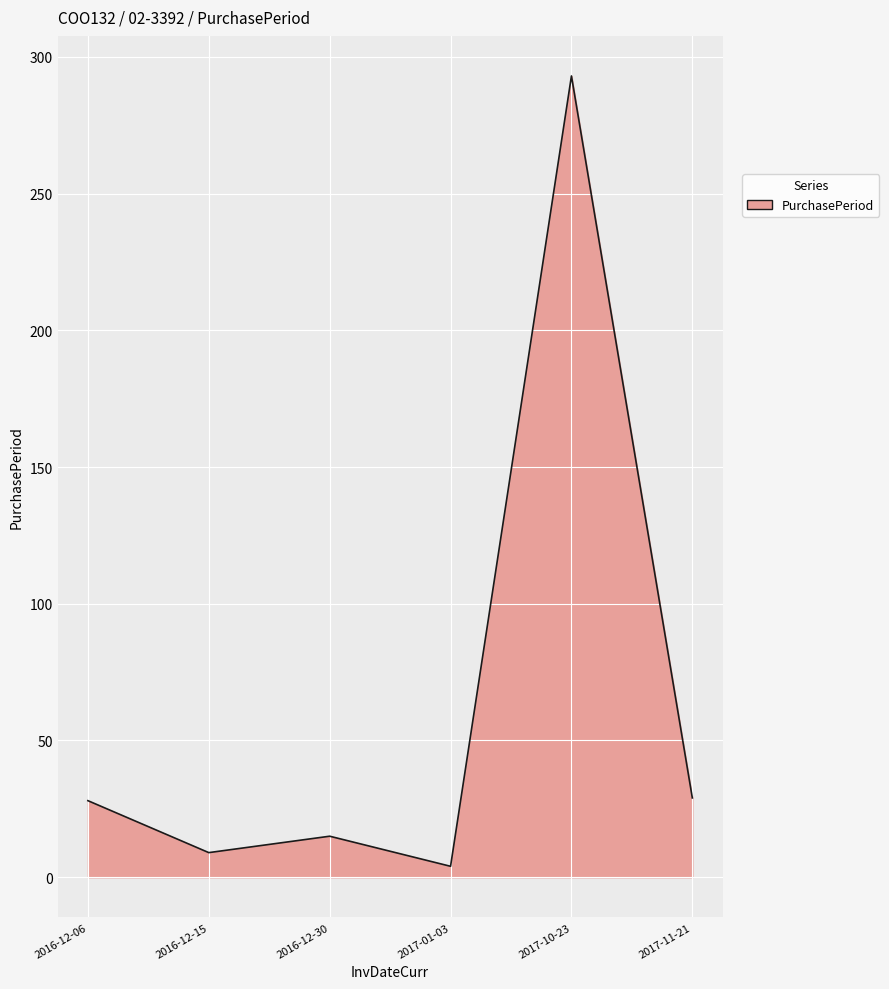

True or false: there are more than 0 points higher than both neighbors.

True